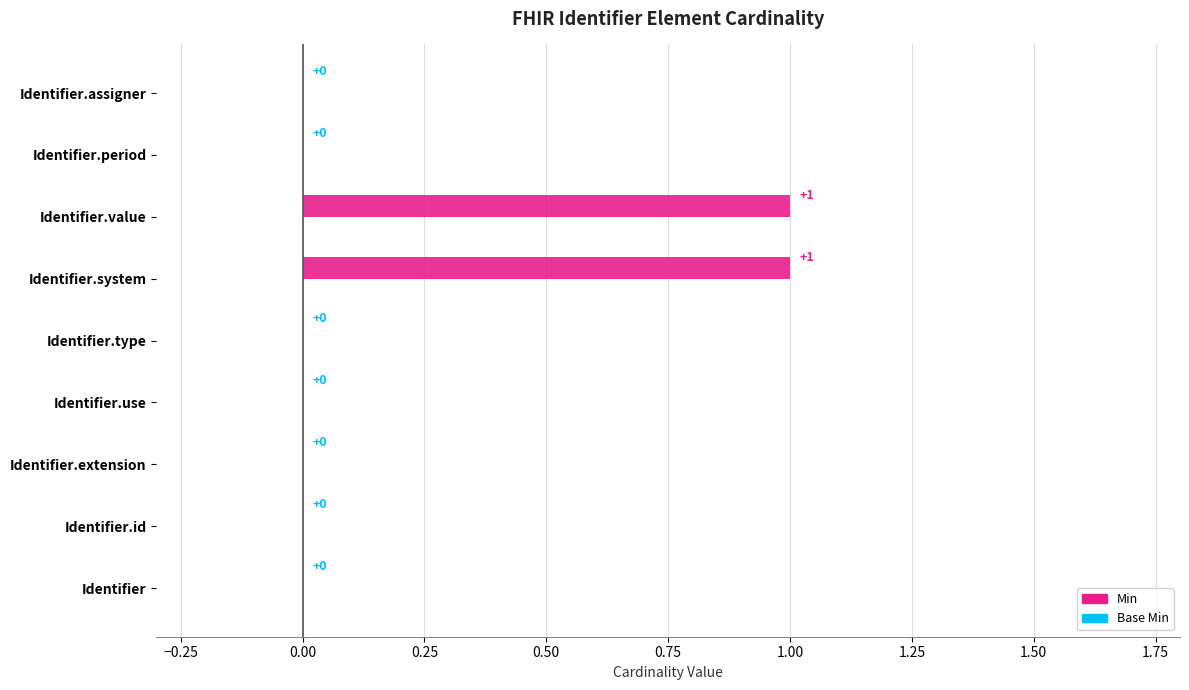

Does the chart contain stacked bars?

No